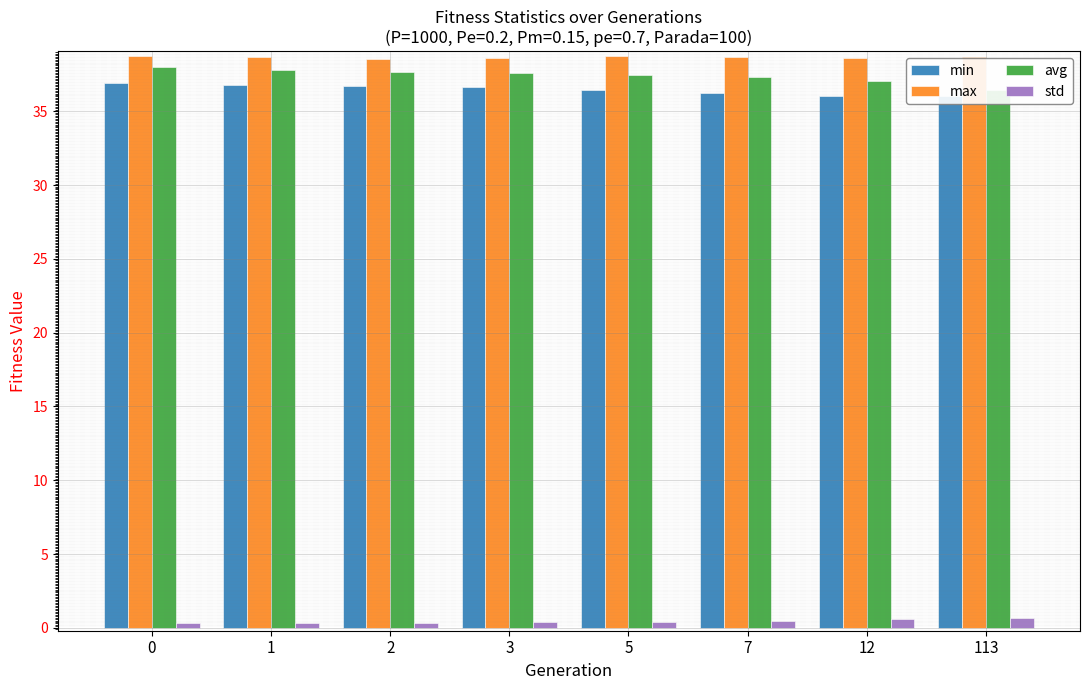

How many series are shown in this chart?

4